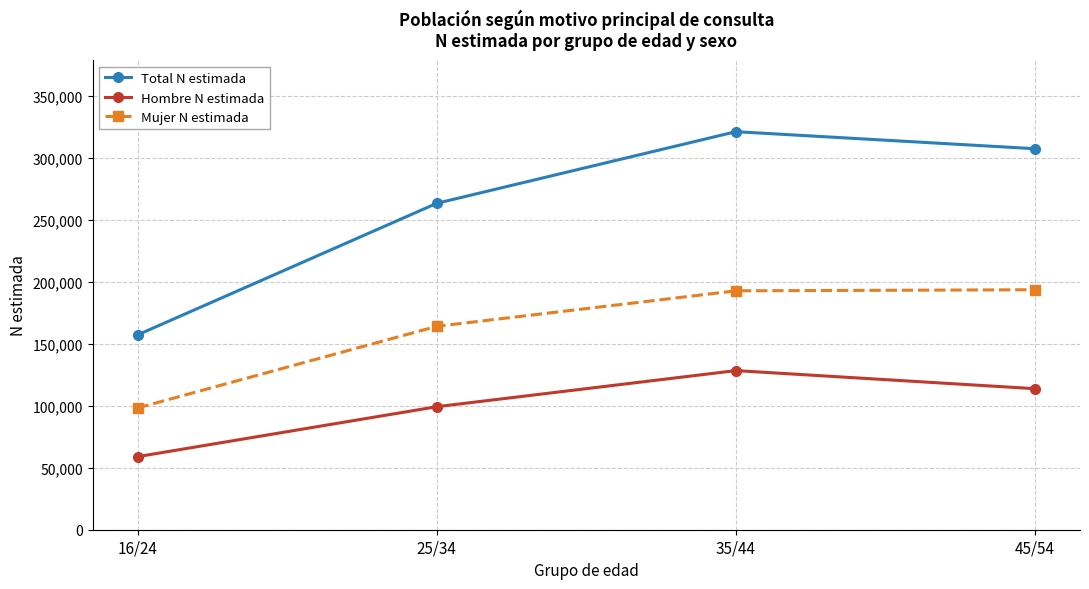

What is the total value across all series at 35/44?

642248